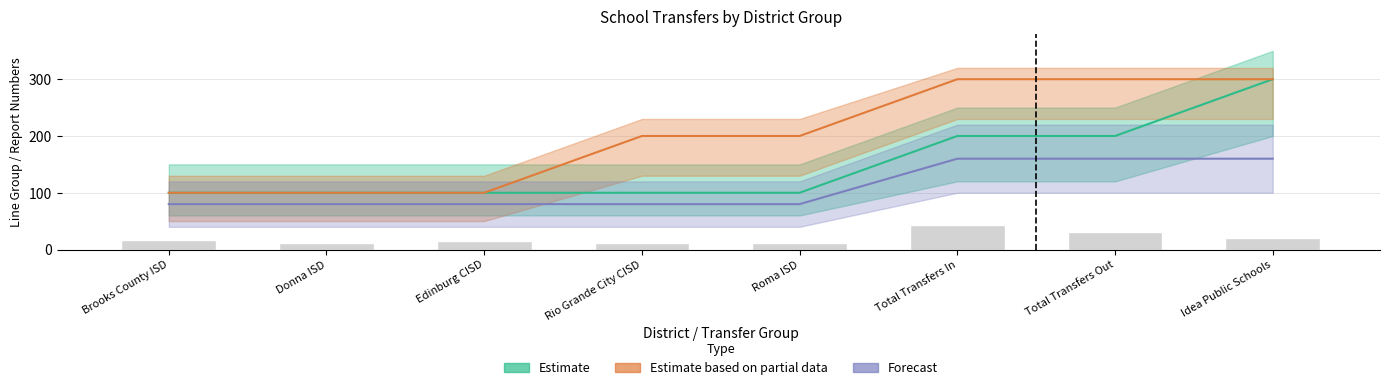

Which series has the widest spread of values?

Estimate